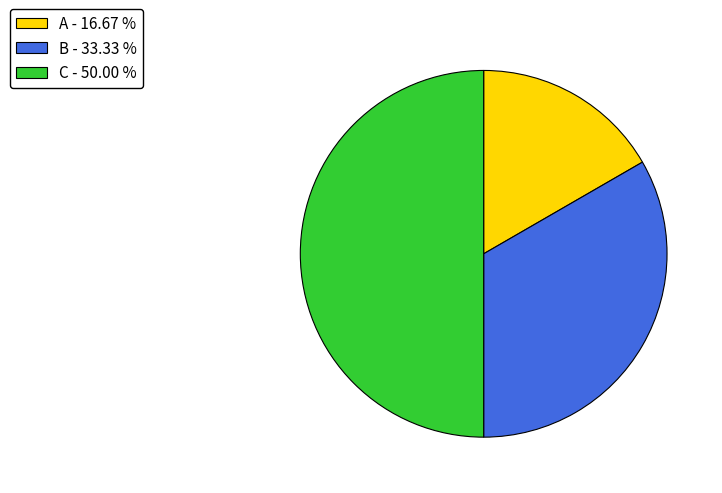

How many slices are in this pie chart?

3